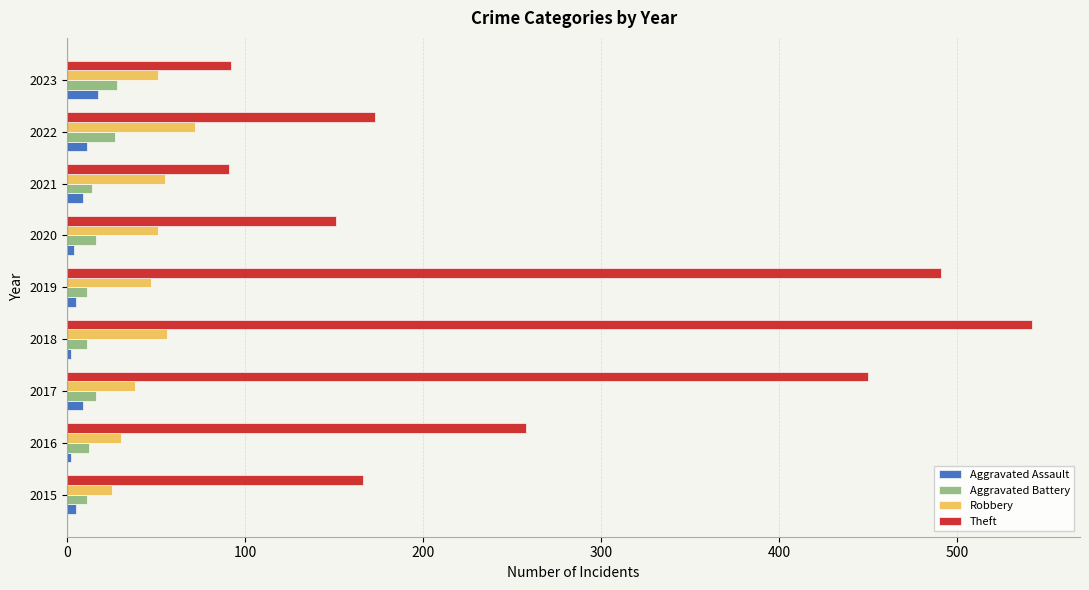

What is the difference between the maximum and minimum values in the Aggravated Battery series?

17